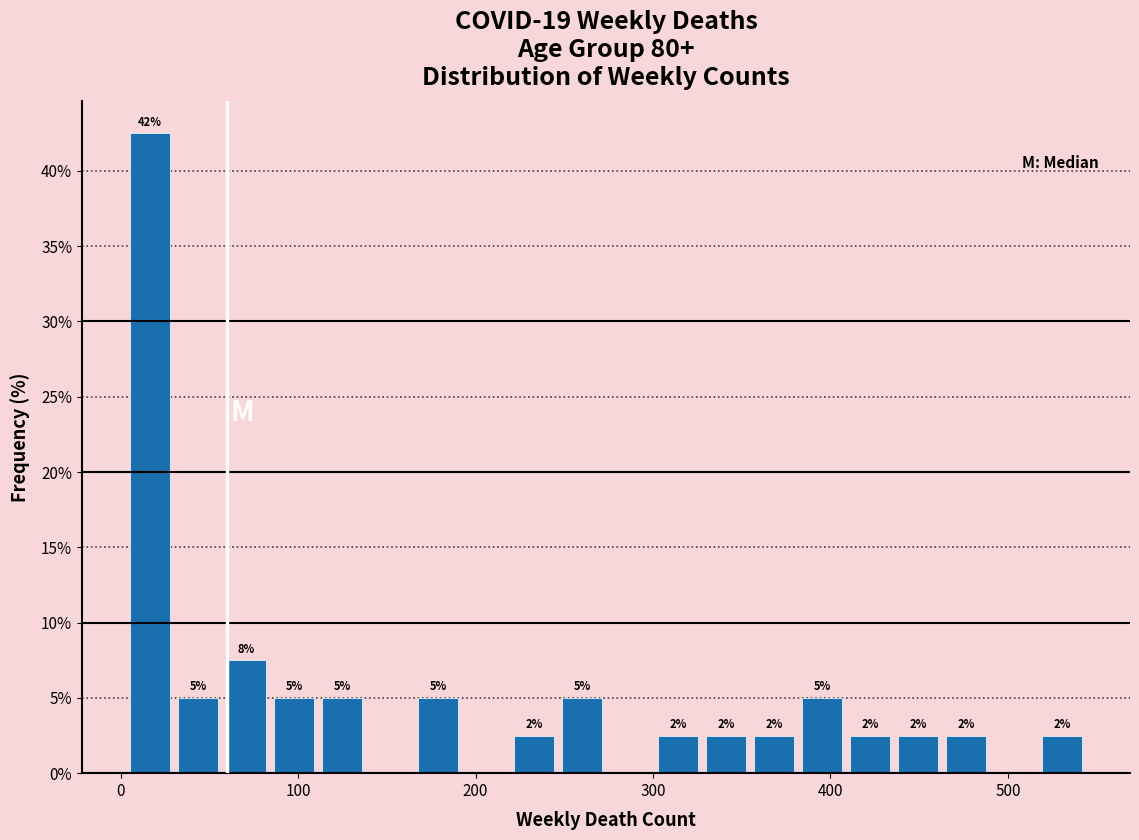

Read against the x-axis, roughly where is the centre of the tallest bar?

20